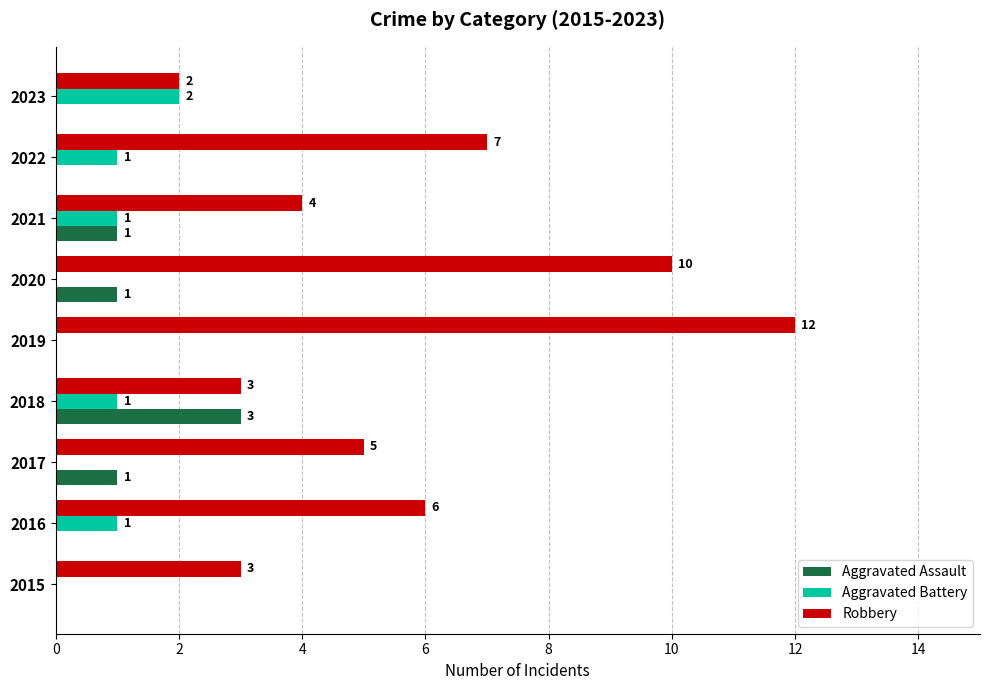

What is the average value of the Aggravated Assault series?

1